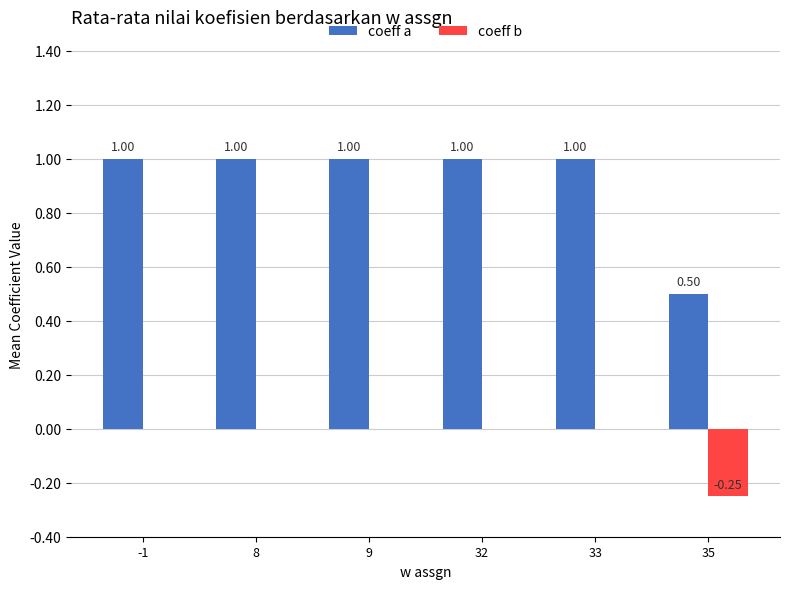

Is it true that coeff b equals 0.0 at 8?

True